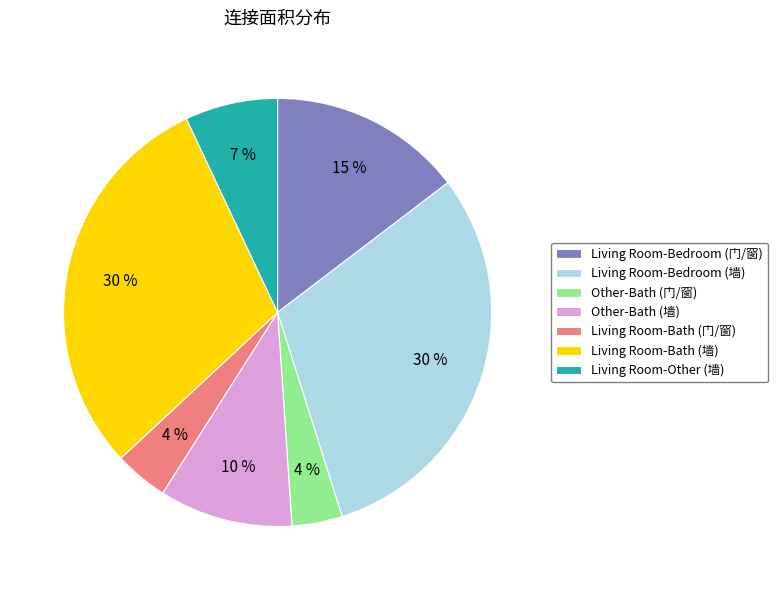

Approximately how many times larger is the value at Living Room-Bath (墙) compared to Living Room-Bedroom (门/窗)?

2.0